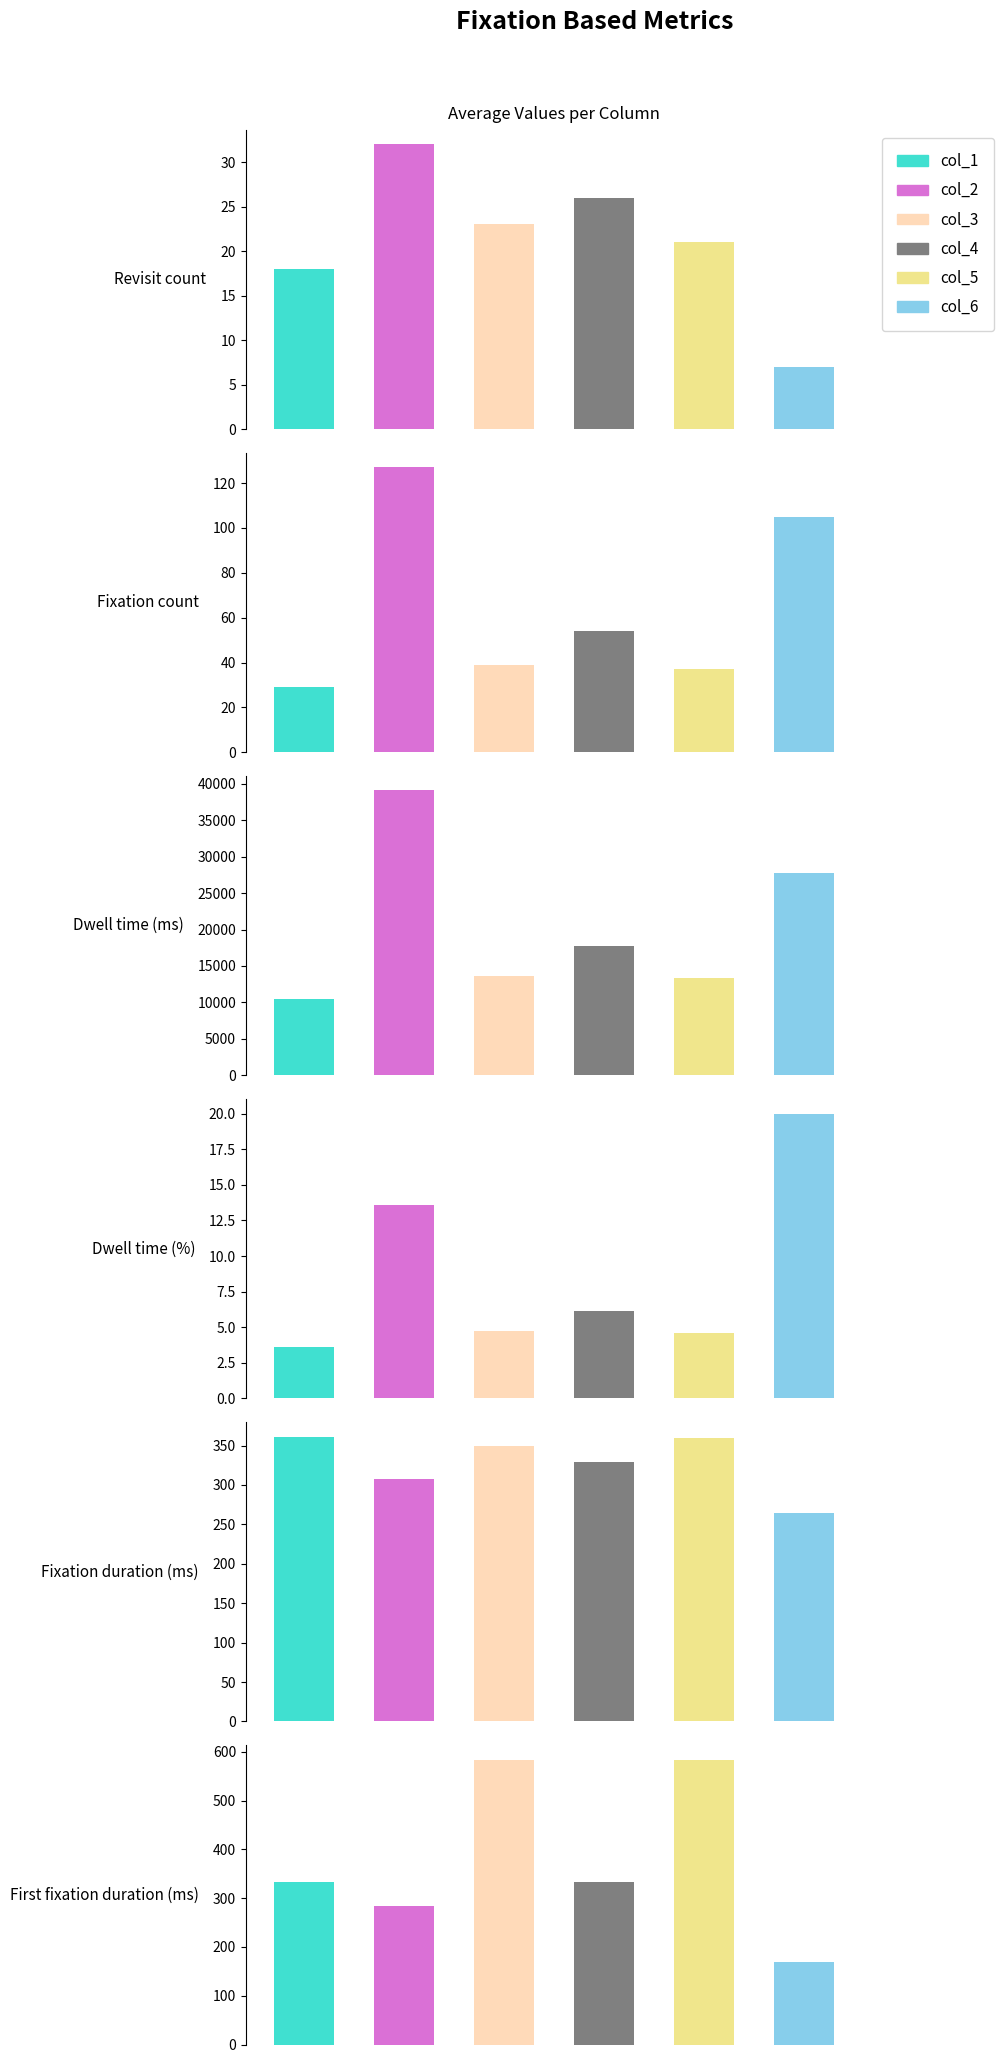

The value of col_4 at 0 is 26.0. True or false?

True